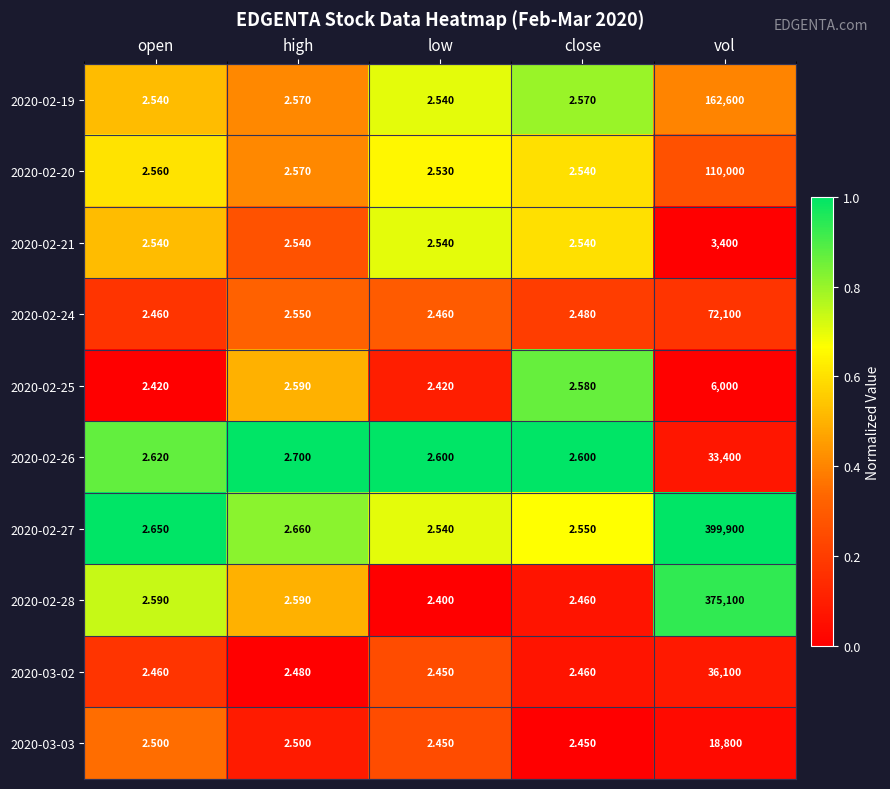

Which series has the largest total across all categories?

2020-02-27